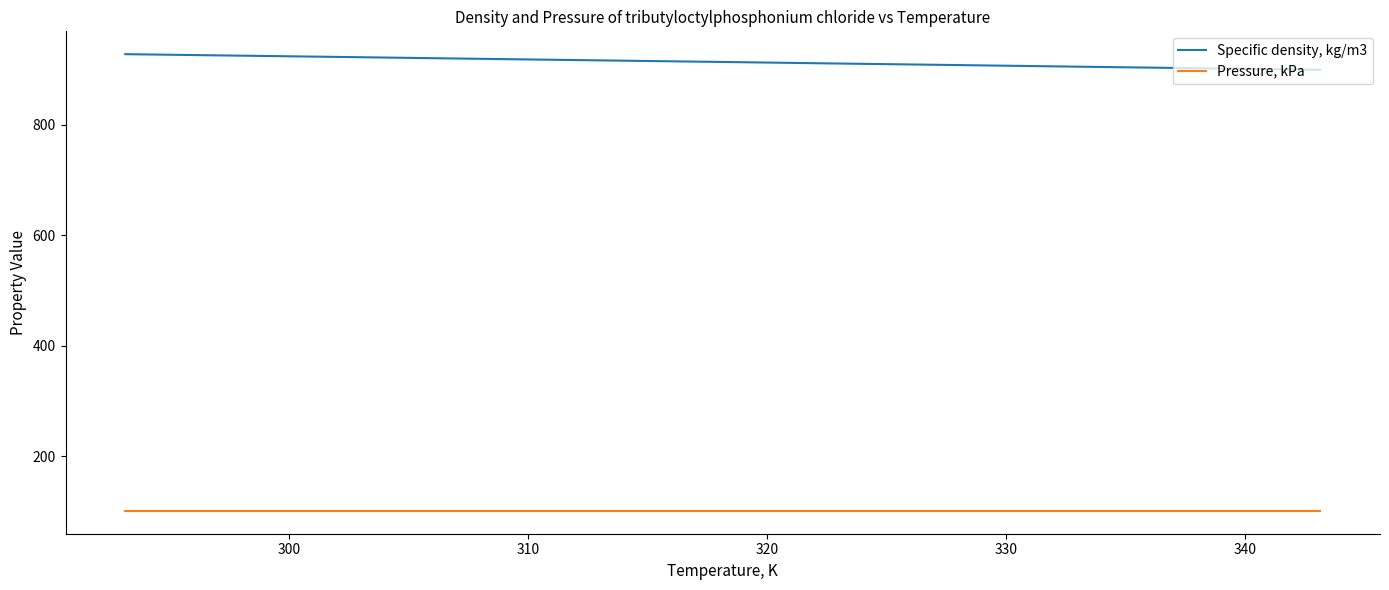

Rank the series by their average value, from lowest to highest.

Pressure, kPa, Specific density, kg/m3